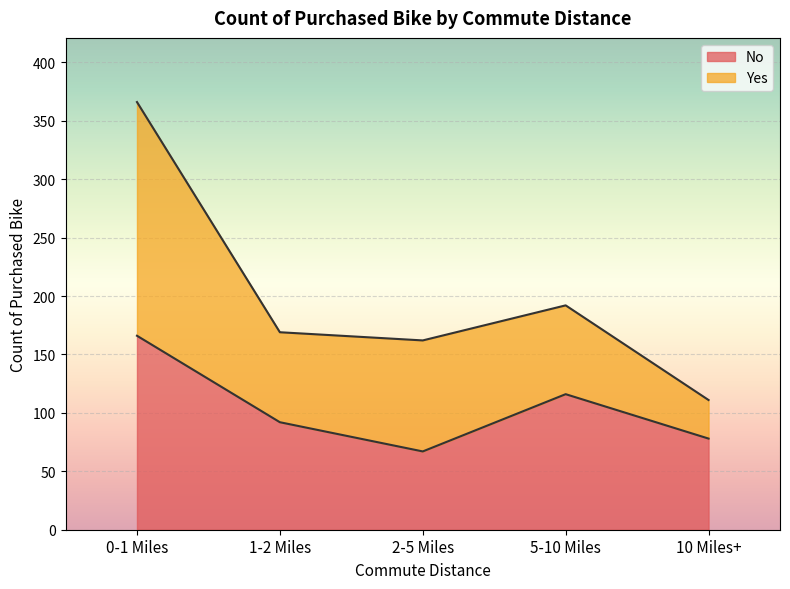

How many values are between 78 and 116?

3